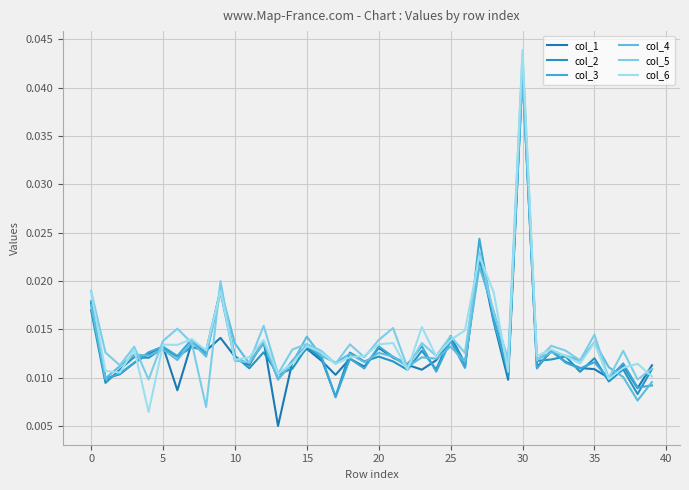

Does the chart have visible grid lines?

Yes